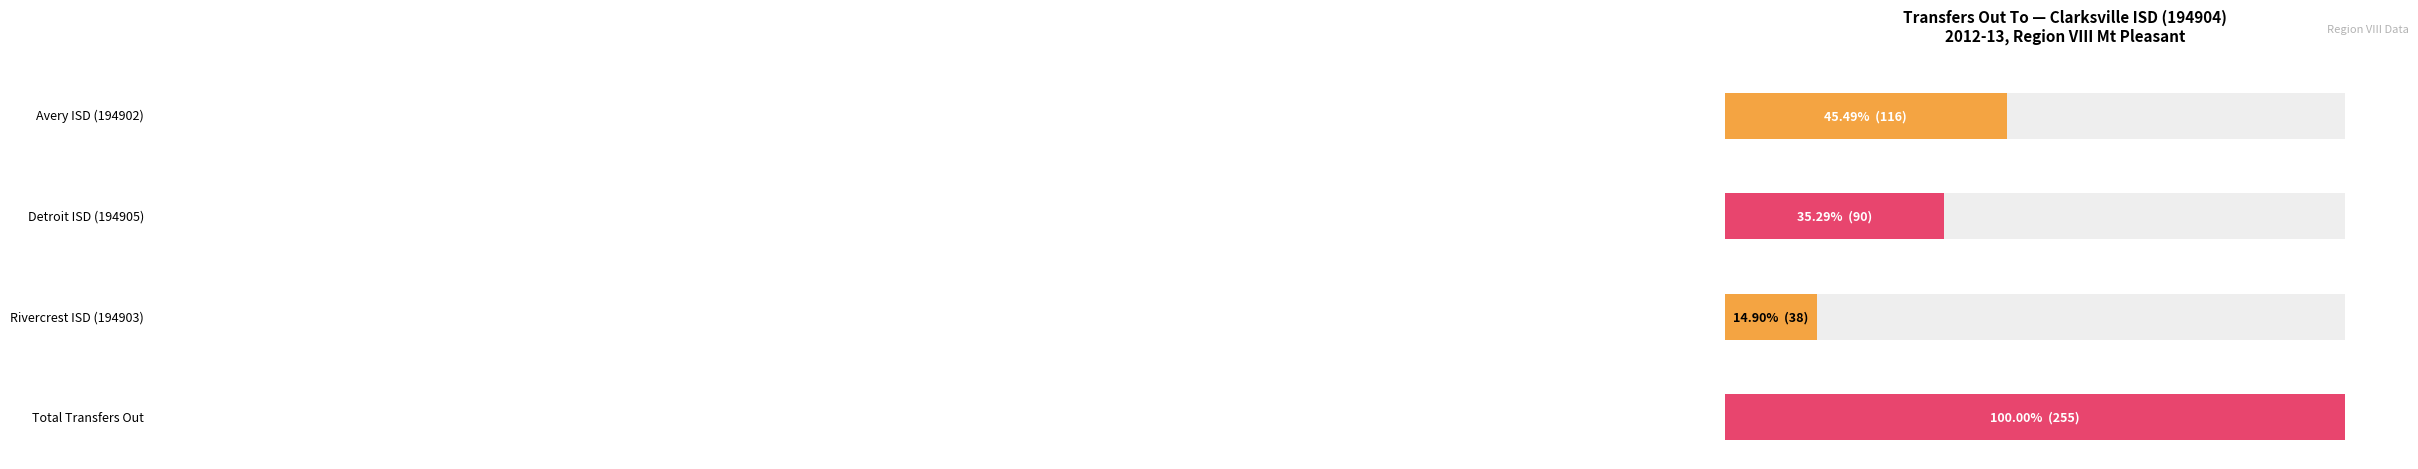

What is the label of the 2nd bar from the right?

Rivercrest ISD